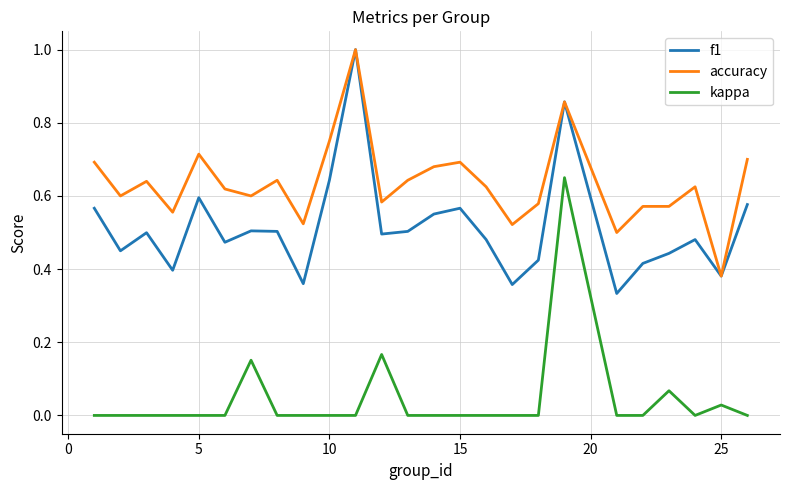

List the series in order of their overall mean, highest first.

accuracy, f1, kappa